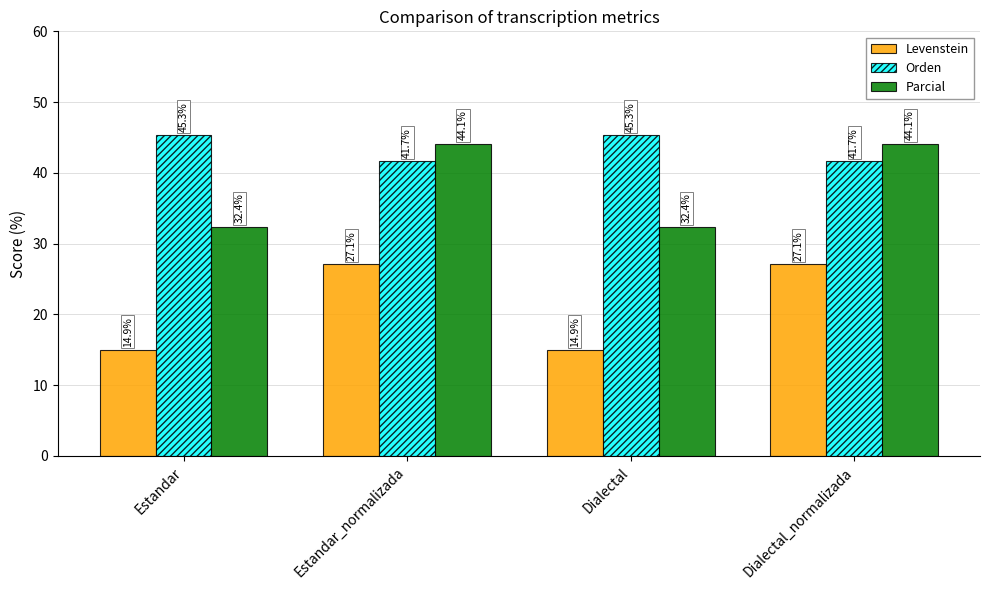

At how many categories does at least one series exceed 38?

4